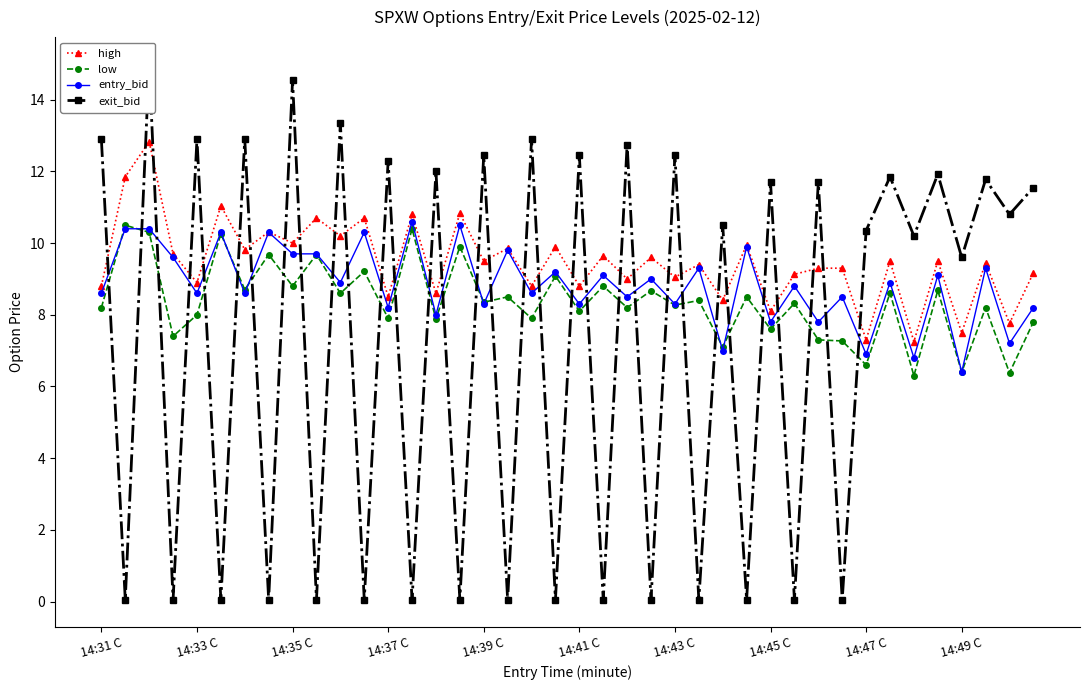

True or false: low and entry_bid intersect in this chart.

True